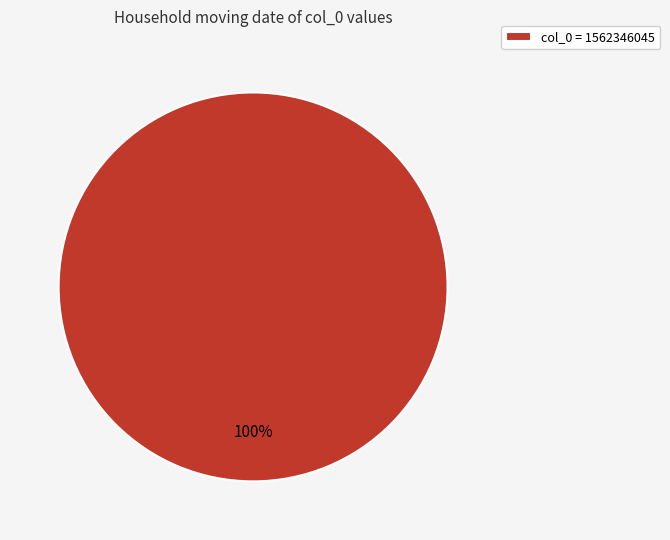

How many segments does this pie chart have?

1